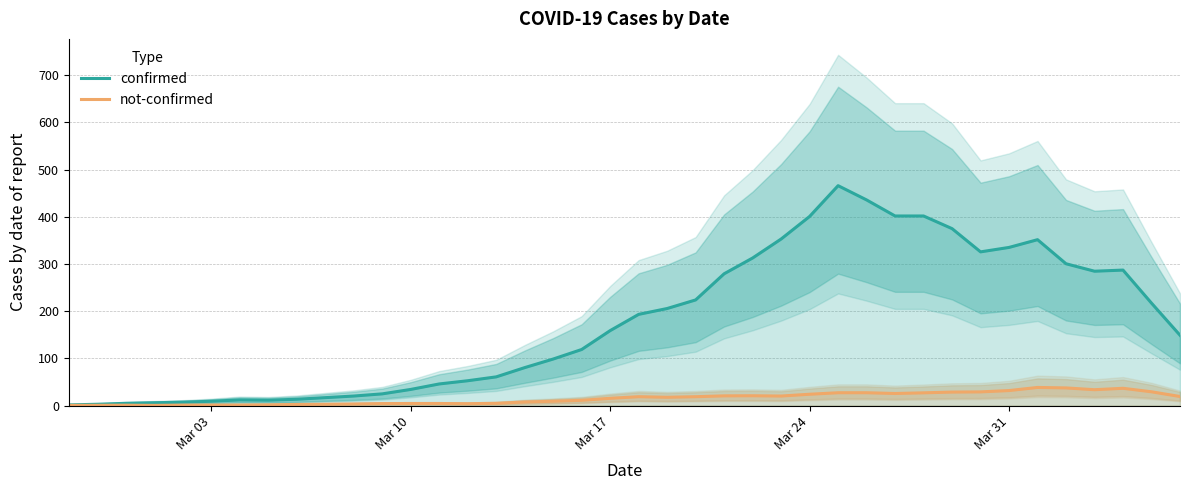

Which series has the widest spread of values?

confirmed